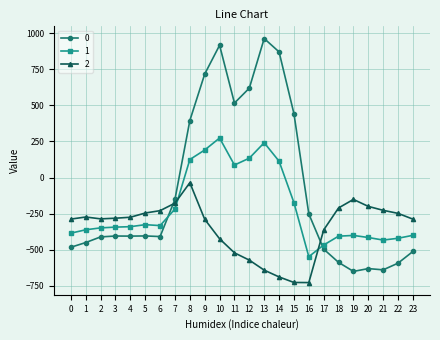

True or false: 2 has more than 2 points higher than both neighbors.

True